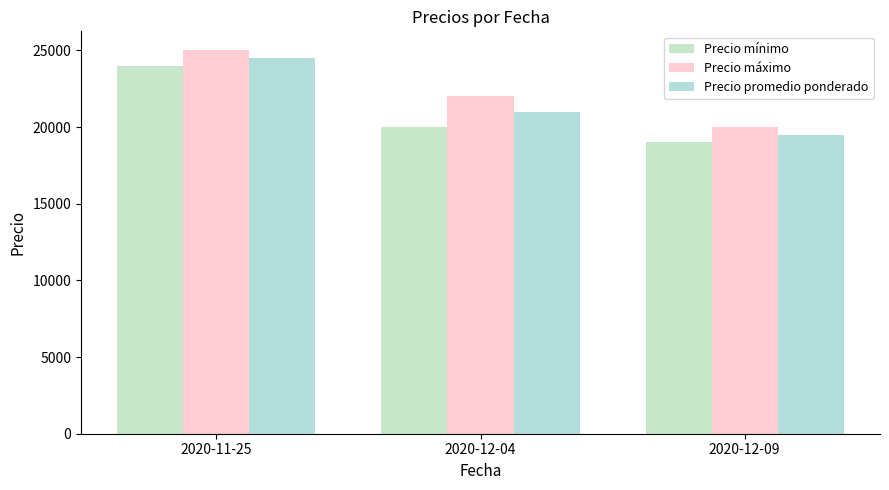

At which label is Precio promedio ponderado closest to 22000?

2020-12-04